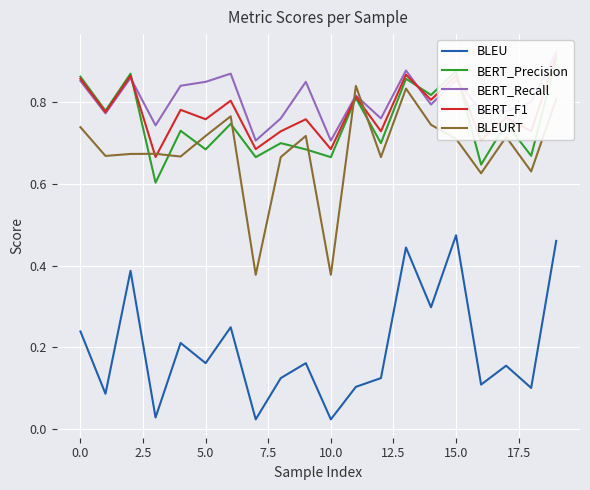

Reading left to right, extract all data points from this chart.

BLEU: 0.2	0.1	0.4	0.0	0.2	0.2	0.2	0.0	0.1	0.2	0.0	0.1	0.1	0.4	0.3	0.5	0.1	0.2	0.1	0.5
BERT_Precision: 0.9	0.8	0.9	0.6	0.7	0.7	0.7	0.7	0.7	0.7	0.7	0.8	0.7	0.9	0.8	0.9	0.6	0.7	0.7	0.9
BERT_Recall: 0.9	0.8	0.9	0.7	0.8	0.9	0.9	0.7	0.8	0.9	0.7	0.8	0.8	0.9	0.8	0.9	0.8	0.8	0.8	0.9
BERT_F1: 0.9	0.8	0.9	0.7	0.8	0.8	0.8	0.7	0.7	0.8	0.7	0.8	0.7	0.9	0.8	0.9	0.7	0.8	0.7	0.9
BLEURT: 0.7	0.7	0.7	0.7	0.7	0.7	0.8	0.4	0.7	0.7	0.4	0.8	0.7	0.8	0.7	0.7	0.6	0.7	0.6	0.8